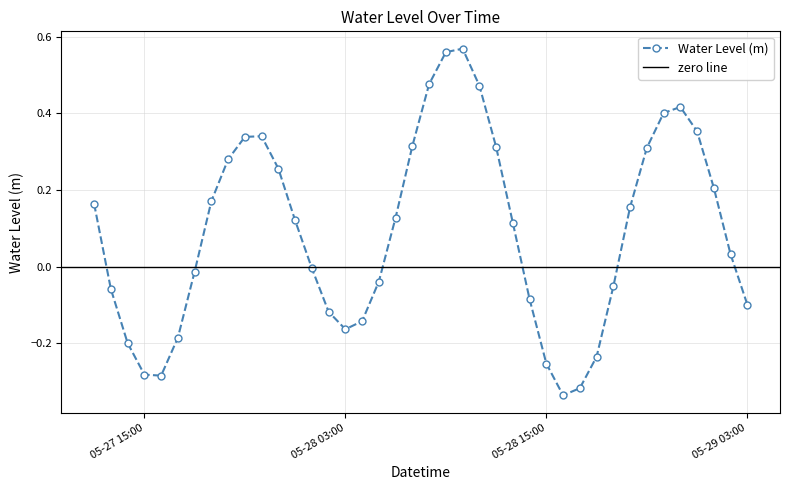

What is the value of the 22nd point from the left?

0.6